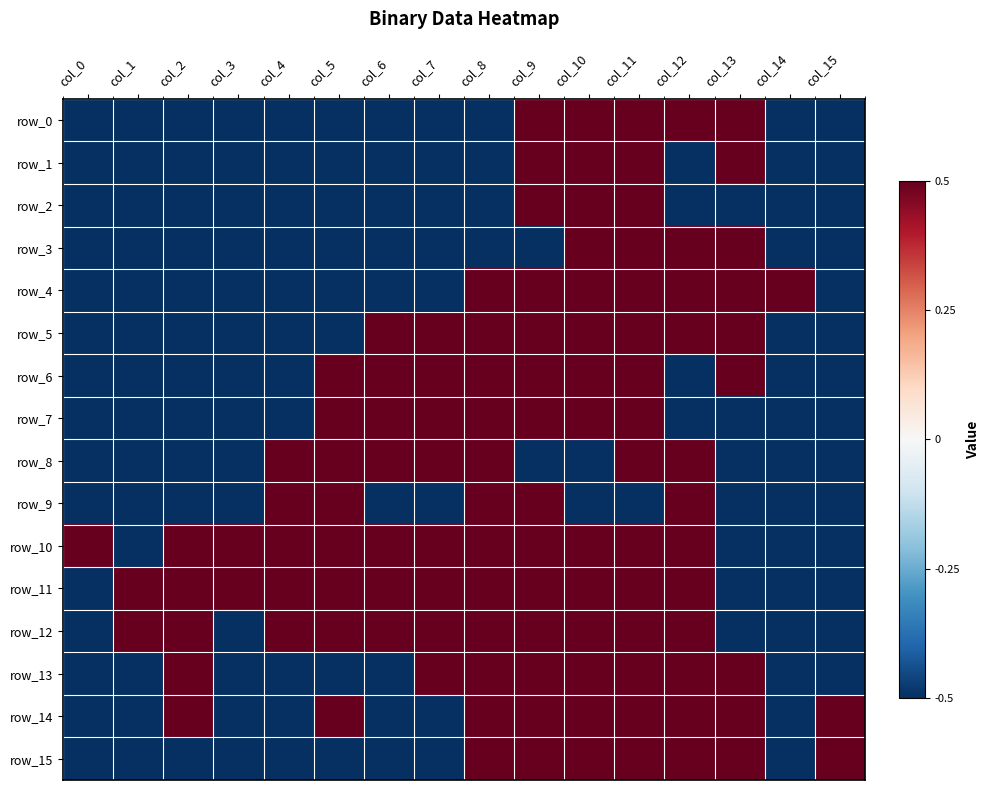

List the labels in order of row_9 value, smallest first.

col_0, col_1, col_2, col_3, col_6, col_7, col_10, col_11, col_13, col_14, col_15, col_4, col_5, col_8, col_9, col_12